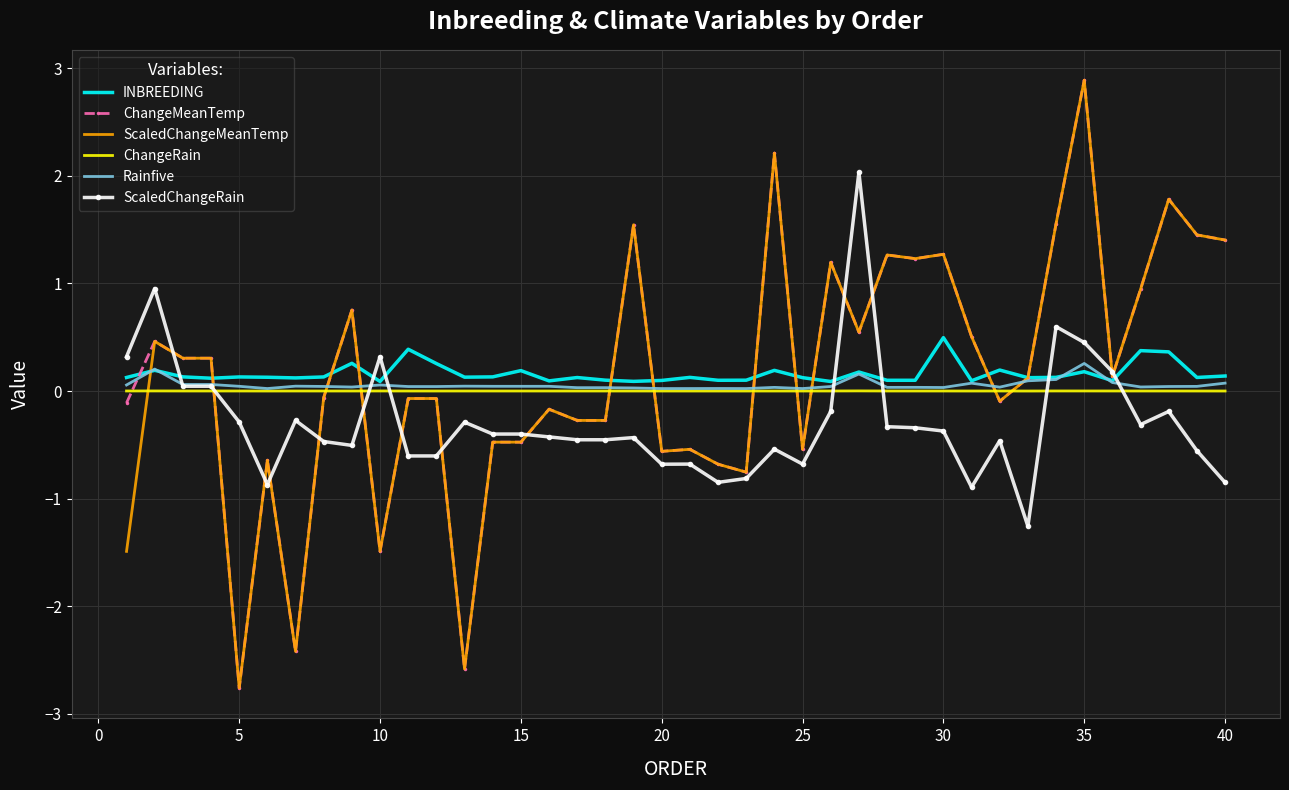

What is the maximum value shown in the chart?

2.9